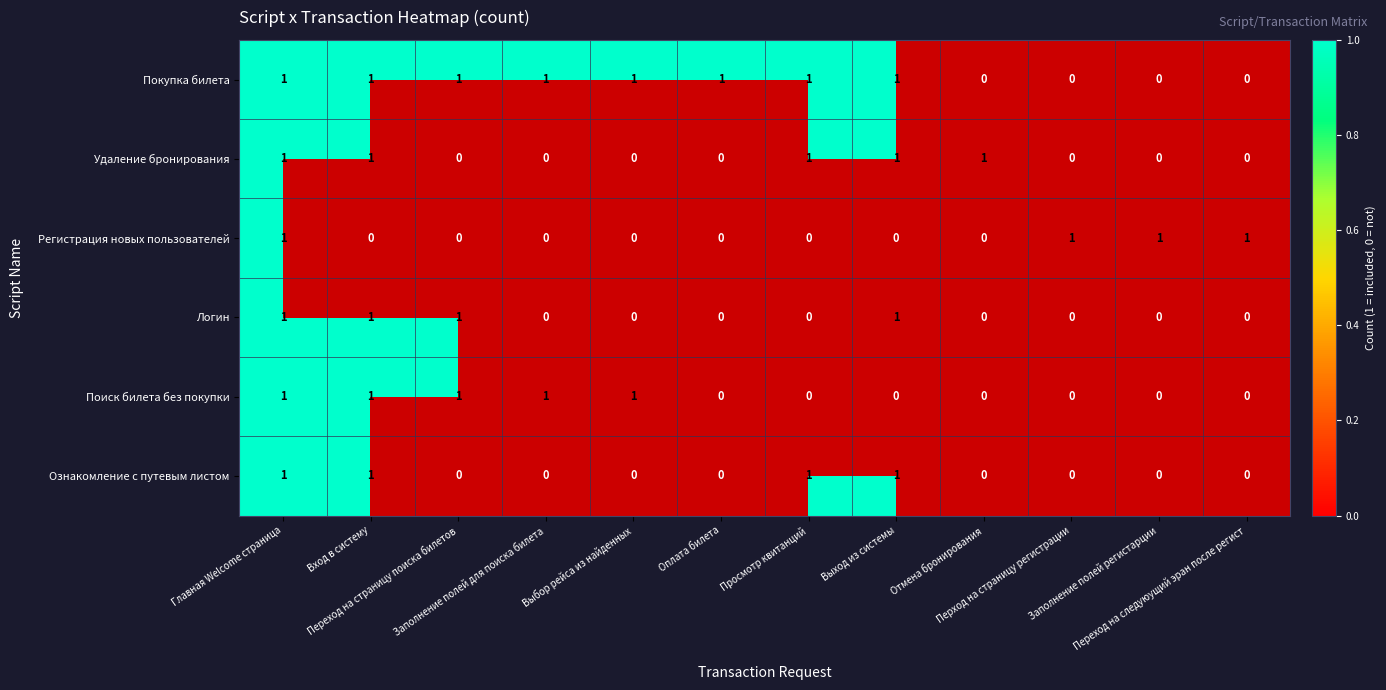

True or false: Ознакомление с путевым листом has a value of 1 at Регистрация новых пользователей.

False